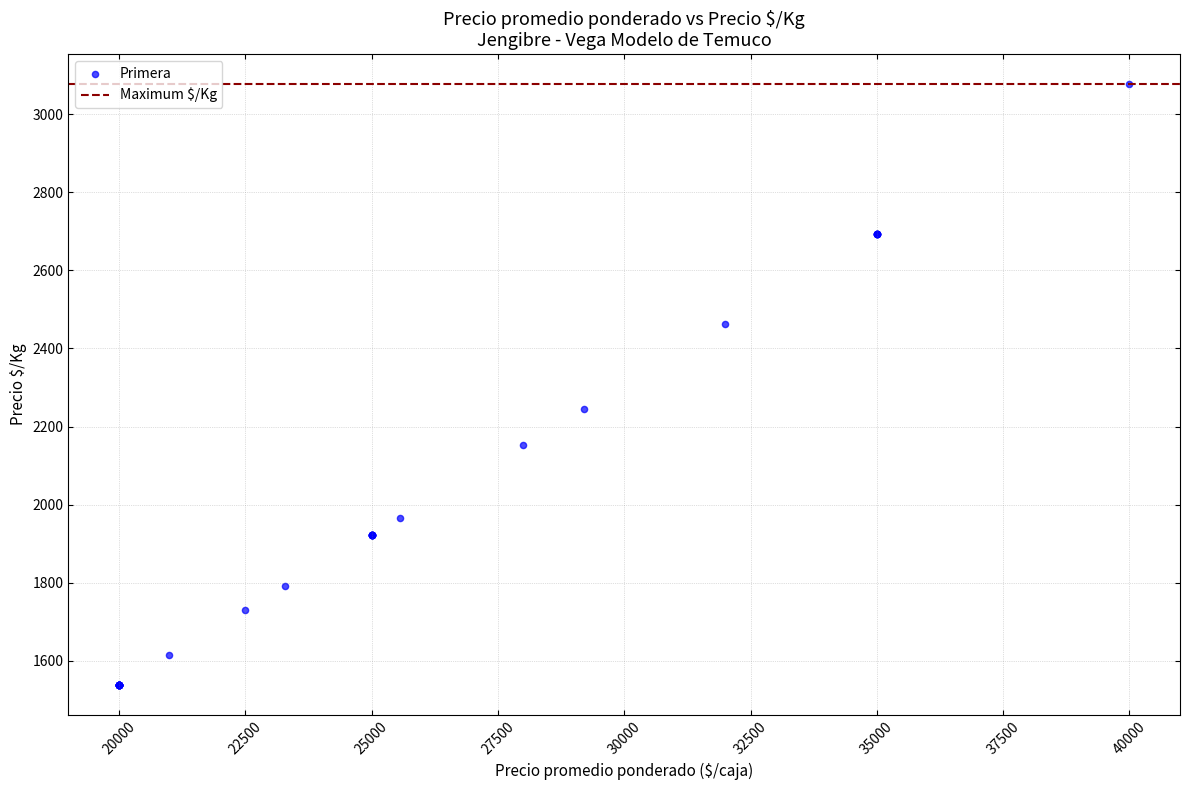

What Y value in the scatter plot is closest to 2307?

2246